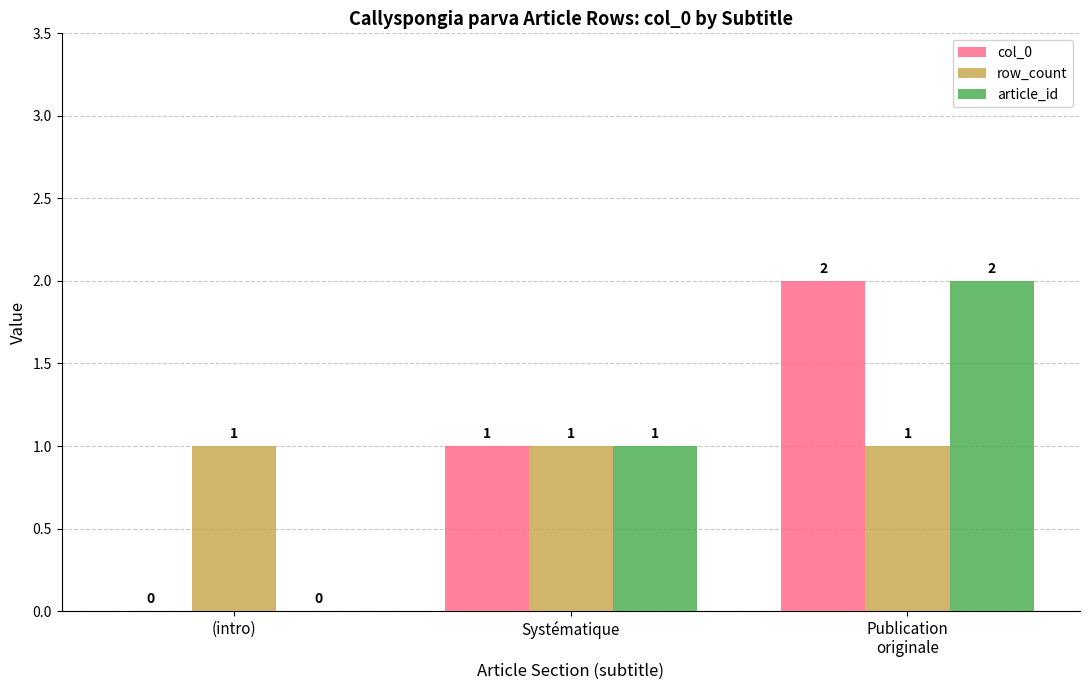

How many distinct data groups are displayed?

3